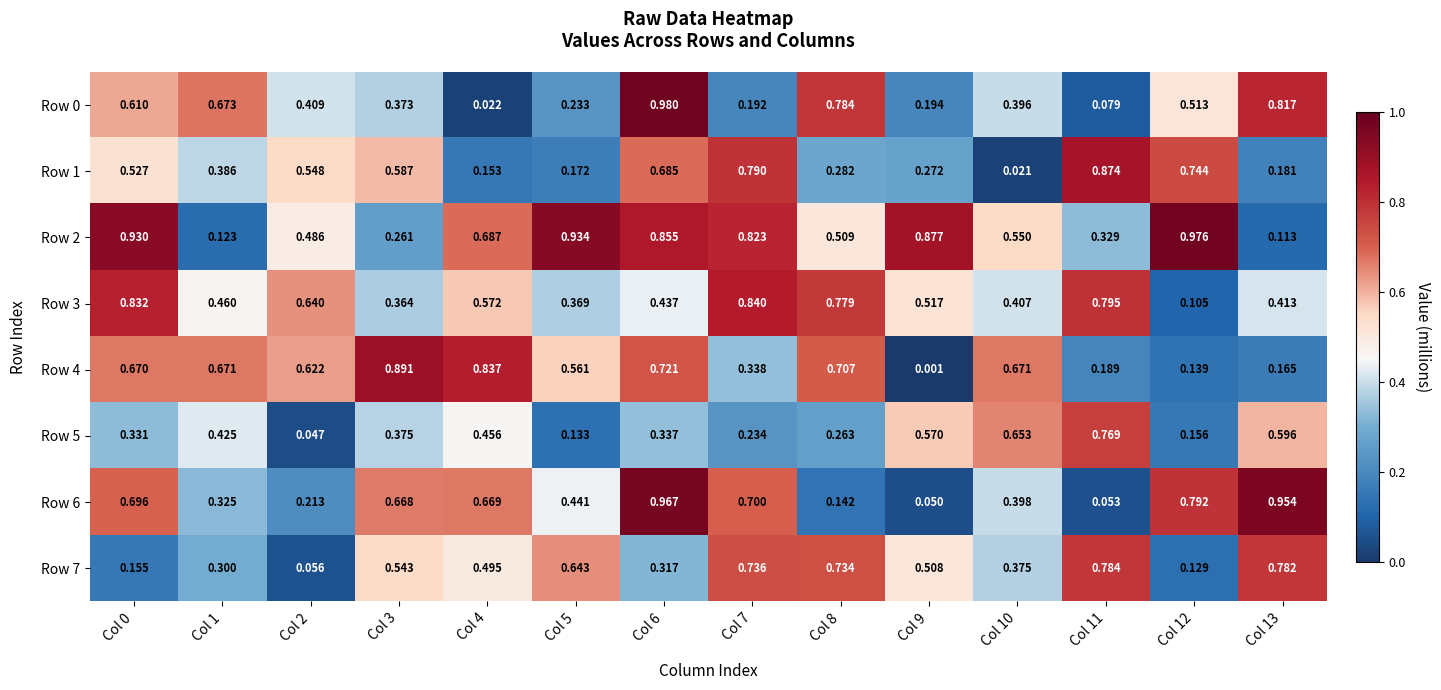

How many data points does each series have?

14